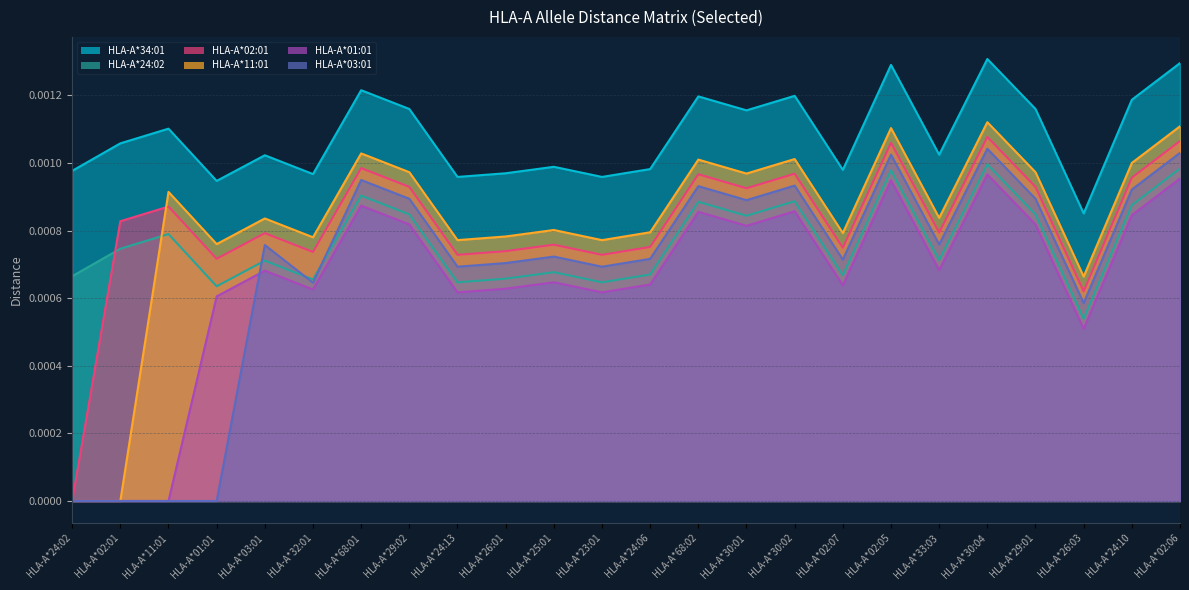

True or false: HLA-A*01:01 and HLA-A*24:02 intersect in this chart.

False